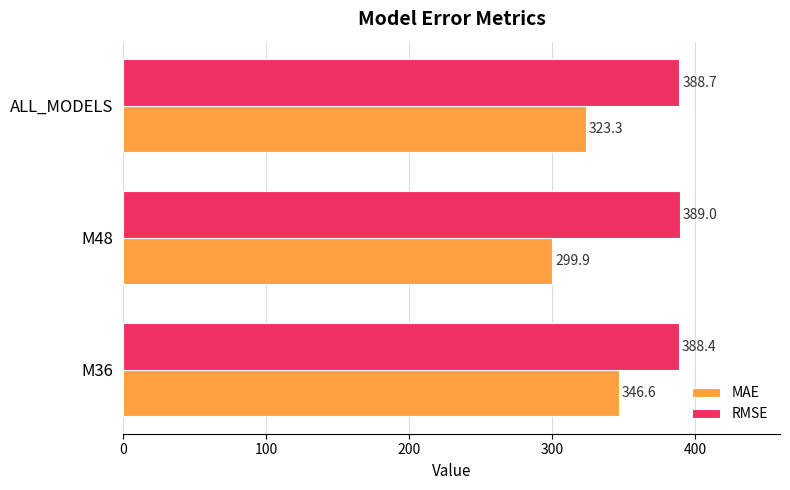

List the labels in order of RMSE value, smallest first.

M36, ALL_MODELS, M48